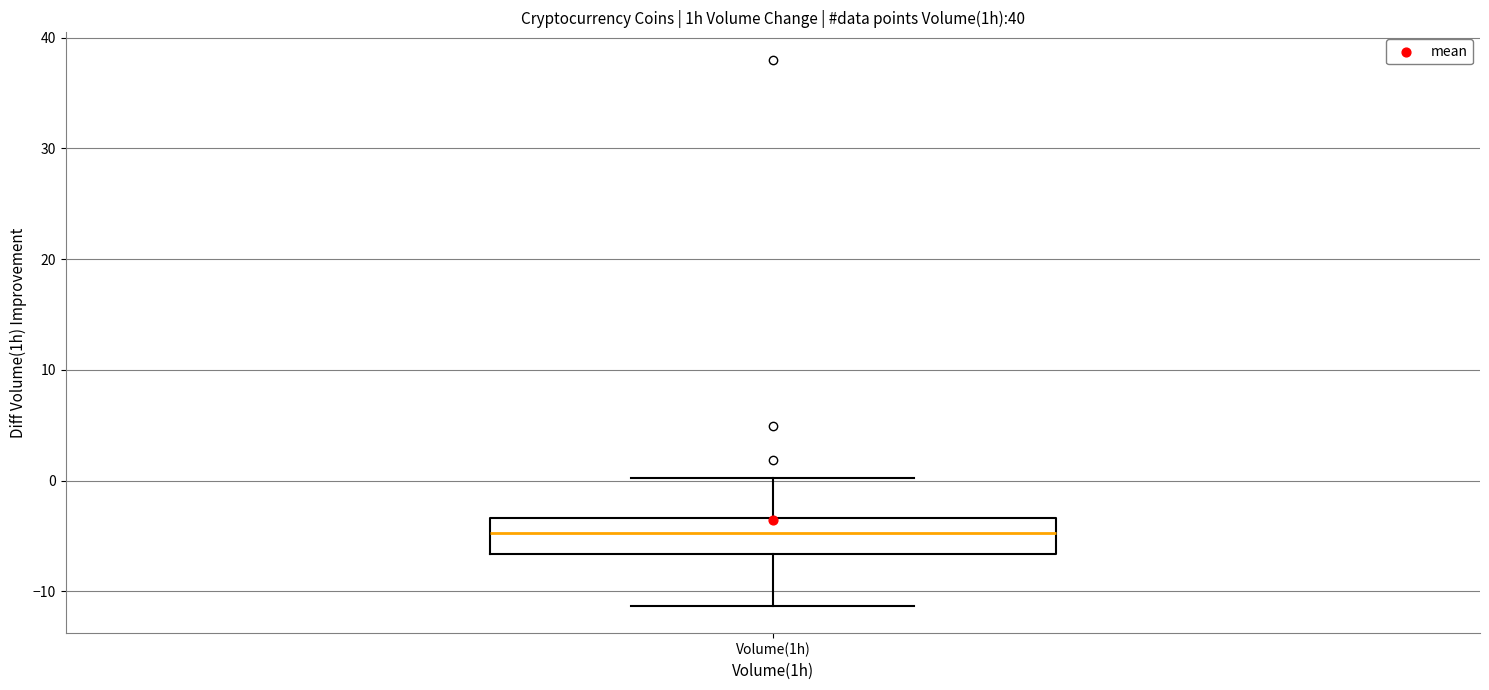

Read this box plot against the y-axis: the position of the median line, the range covered by the box, and the ends of both whiskers. The values are not printed on the chart, so give them approximately, as read against the axis.

median -5, box -7 to -3, whiskers -11 to 0